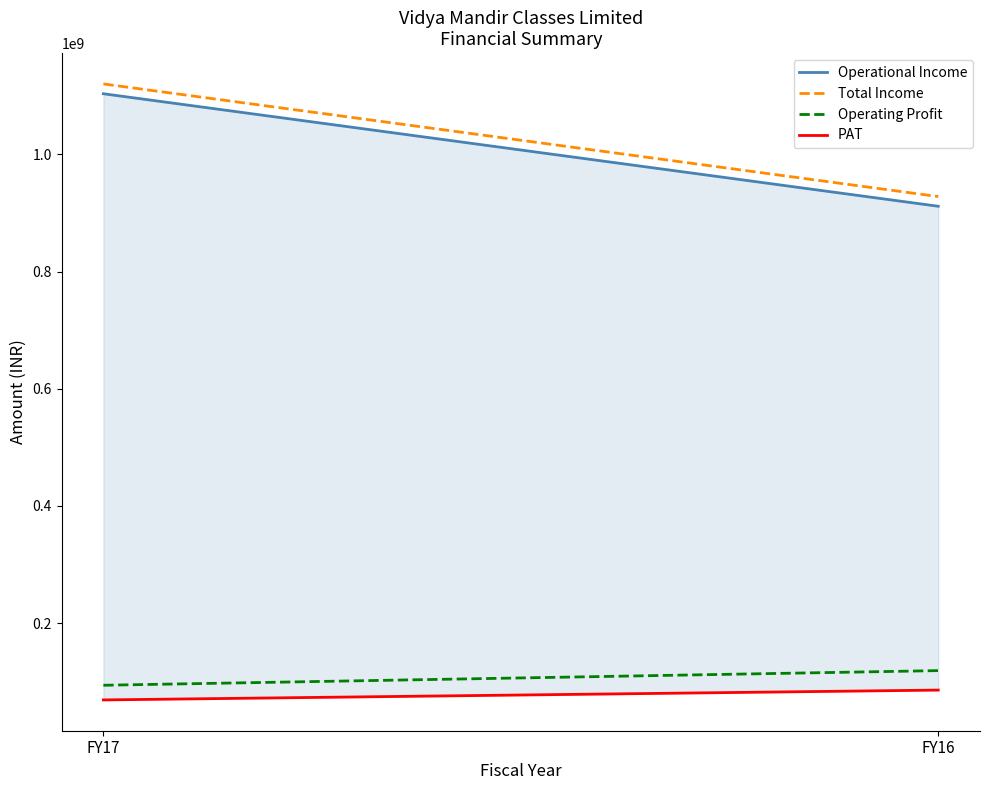

What is the total value across all series at FY16?

2044041351